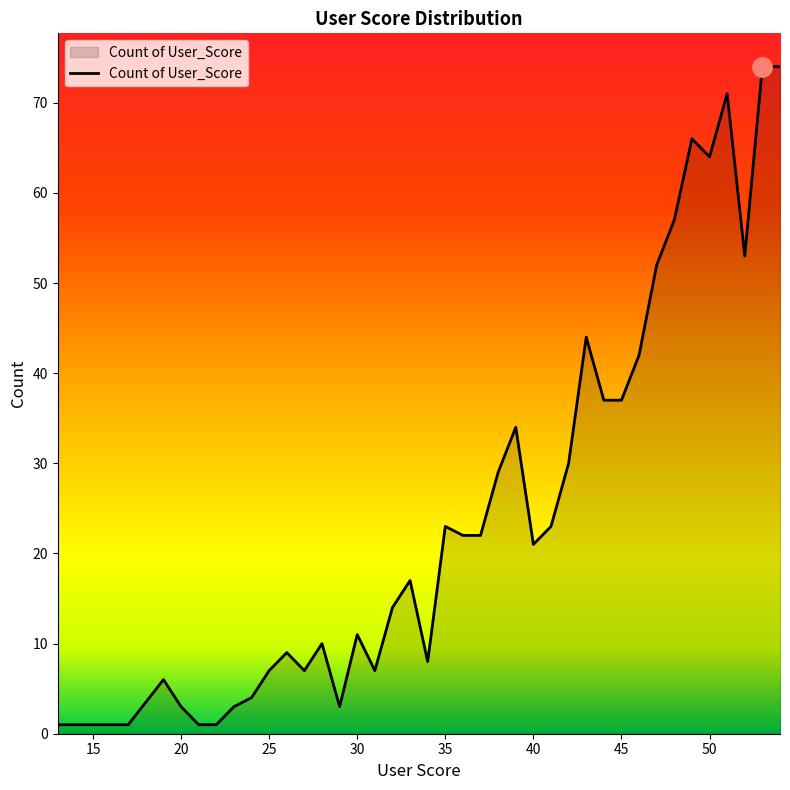

What is the greatest value displayed?

74